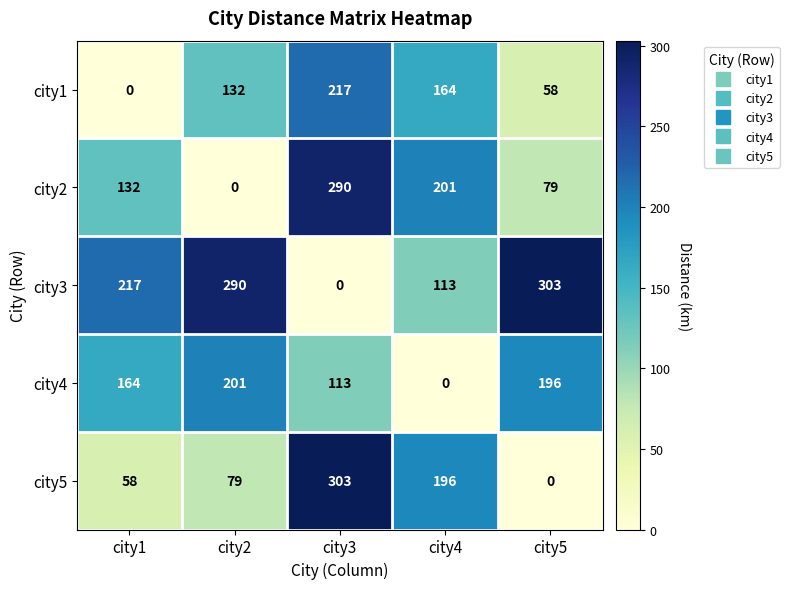

Rank the series at city4 from highest to lowest value.

city2, city5, city1, city3, city4